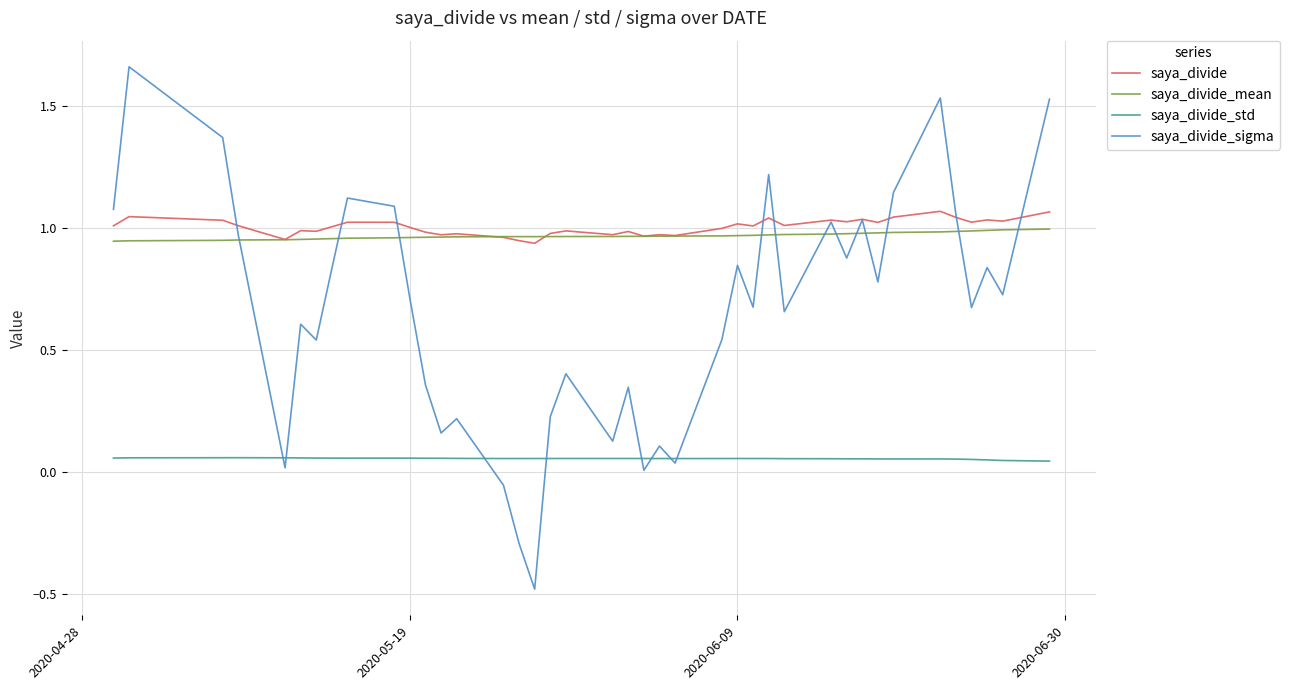

Which series has the largest range (max minus min)?

saya_divide_sigma